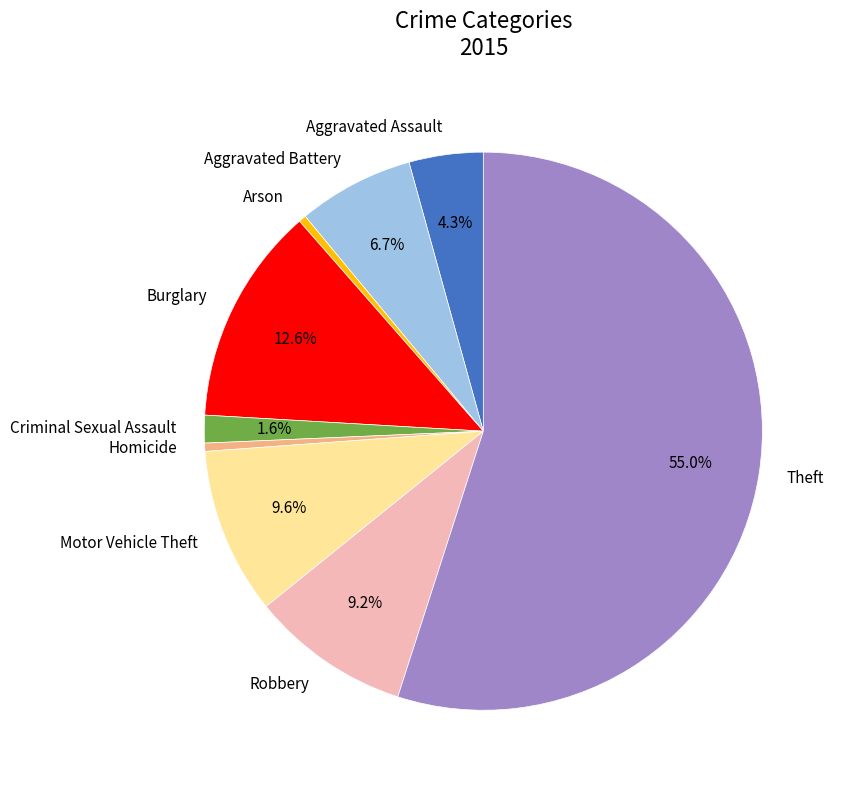

Is it true that Homicide is 0% of the pie?

True